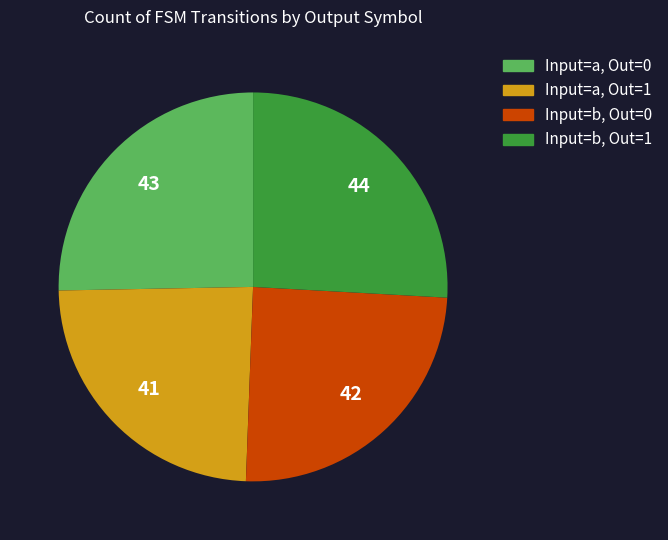

Is there any slice that represents more than half of the pie?

No